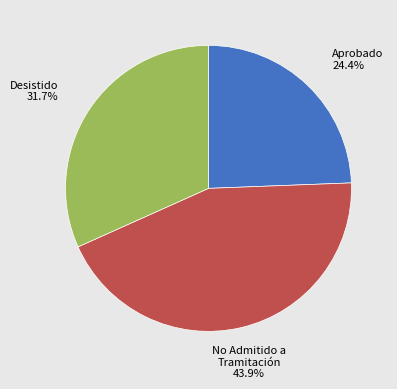

To the nearest percent, what is the difference between the largest and smallest slice percentages?

20%